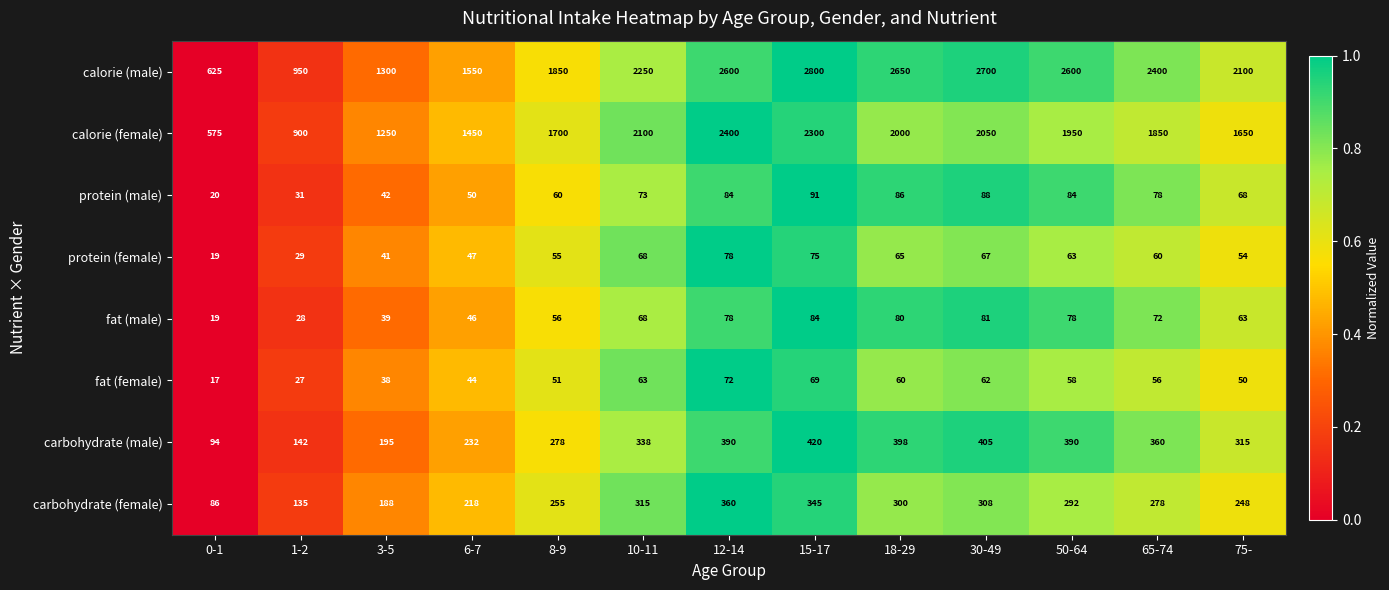

Rank the categories by carbohydrate (female) value from highest to lowest.

12-14, 15-17, 10-11, 30-49, 18-29, 50-64, 65-74, 8-9, 75-, 6-7, 3-5, 1-2, 0-1